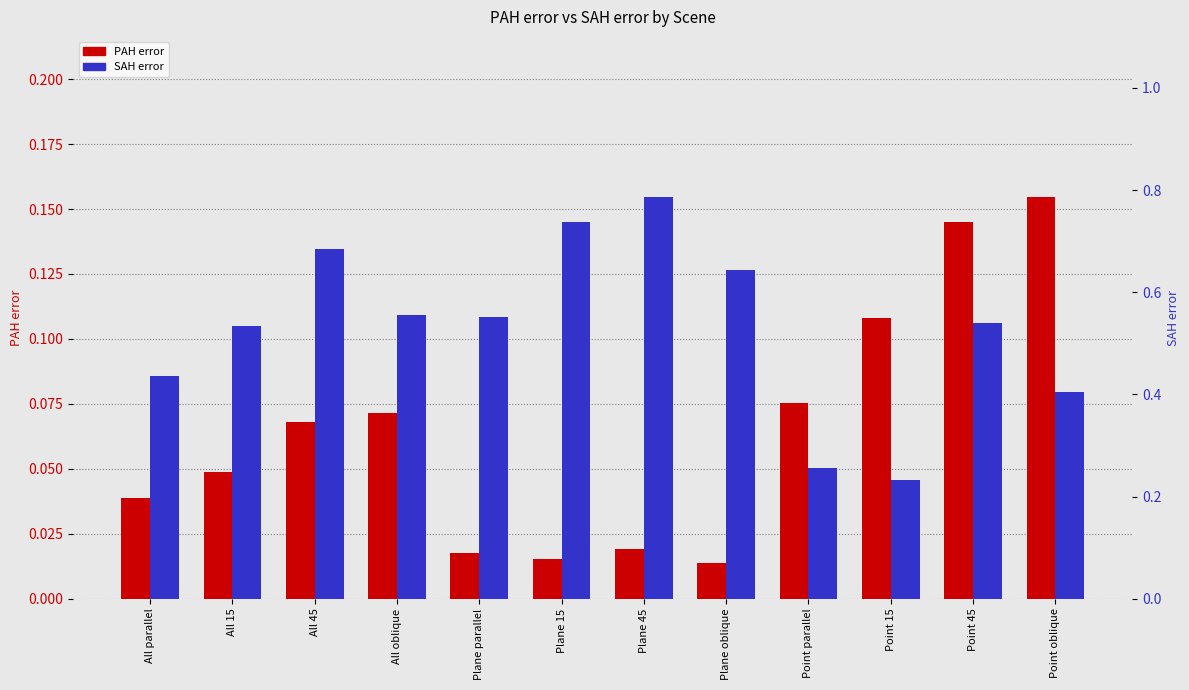

How many bars are there in each group?

2